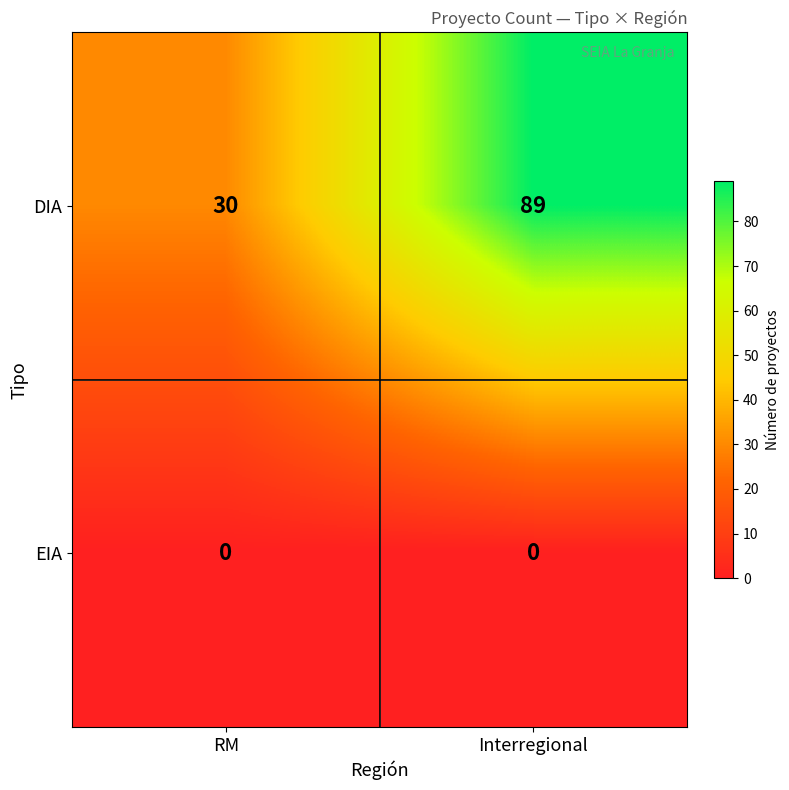

Reading left to right, what are all the values shown in this chart?

DIA: RM=30	Interregional=89
EIA: RM=0	Interregional=0